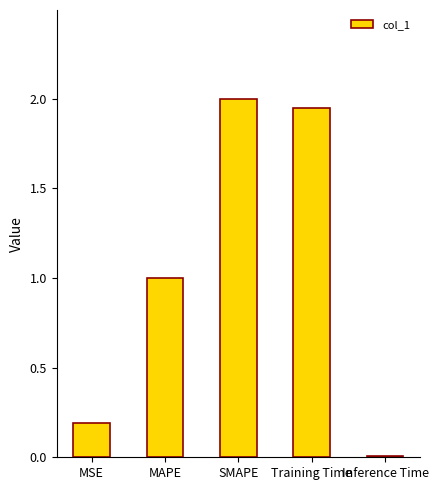

What is the label of the 1st bar from the right?

Inference Time